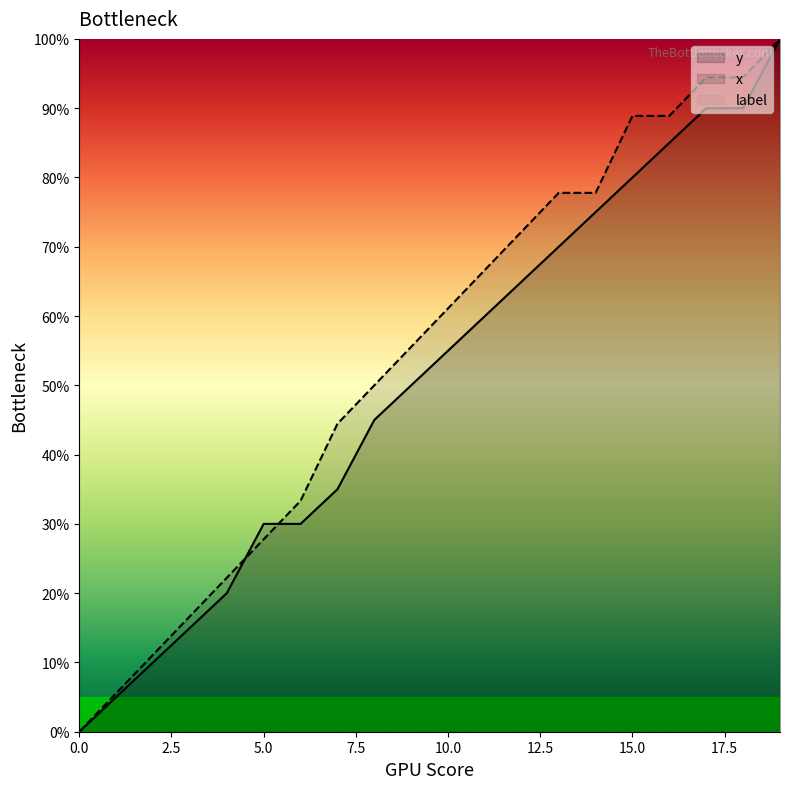

Does the chart display data point markers on the line(s)?

No